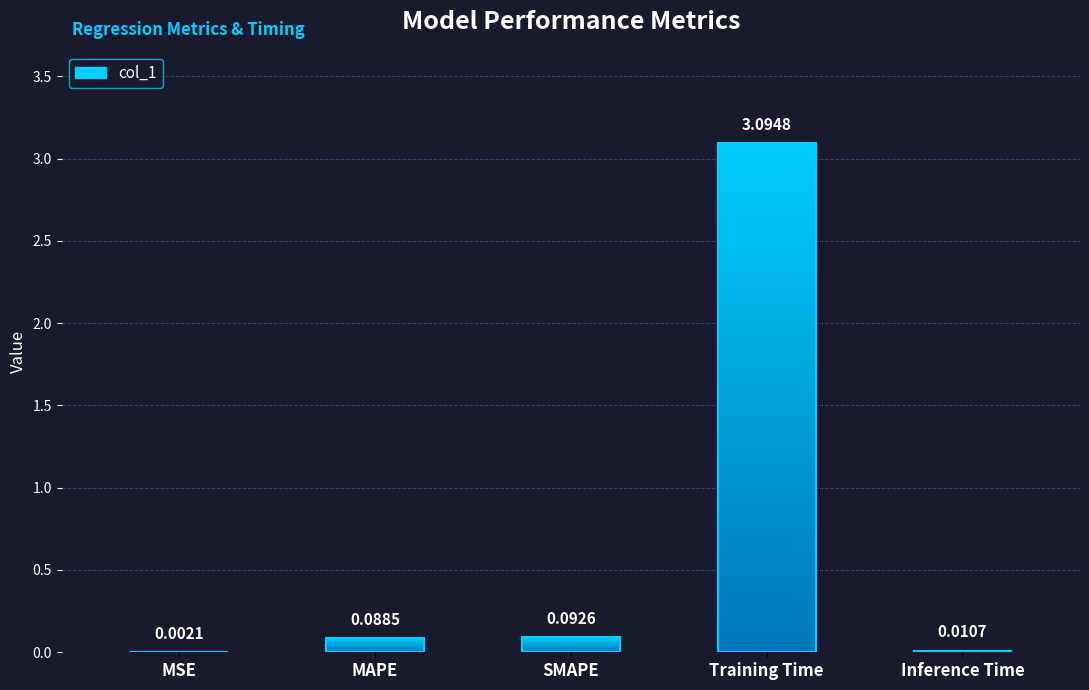

Which category has the highest value across all series?

Training Time